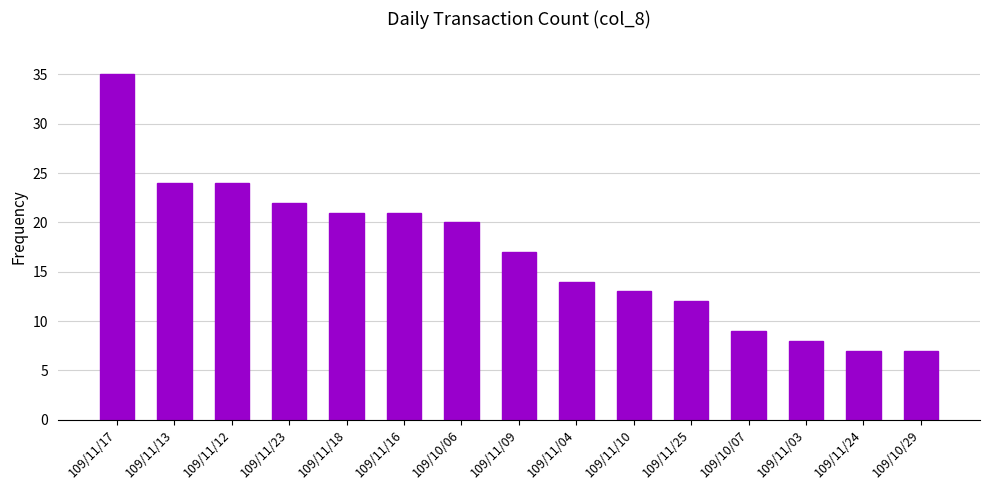

What is the label of the 2nd bar from the left?

109/11/13